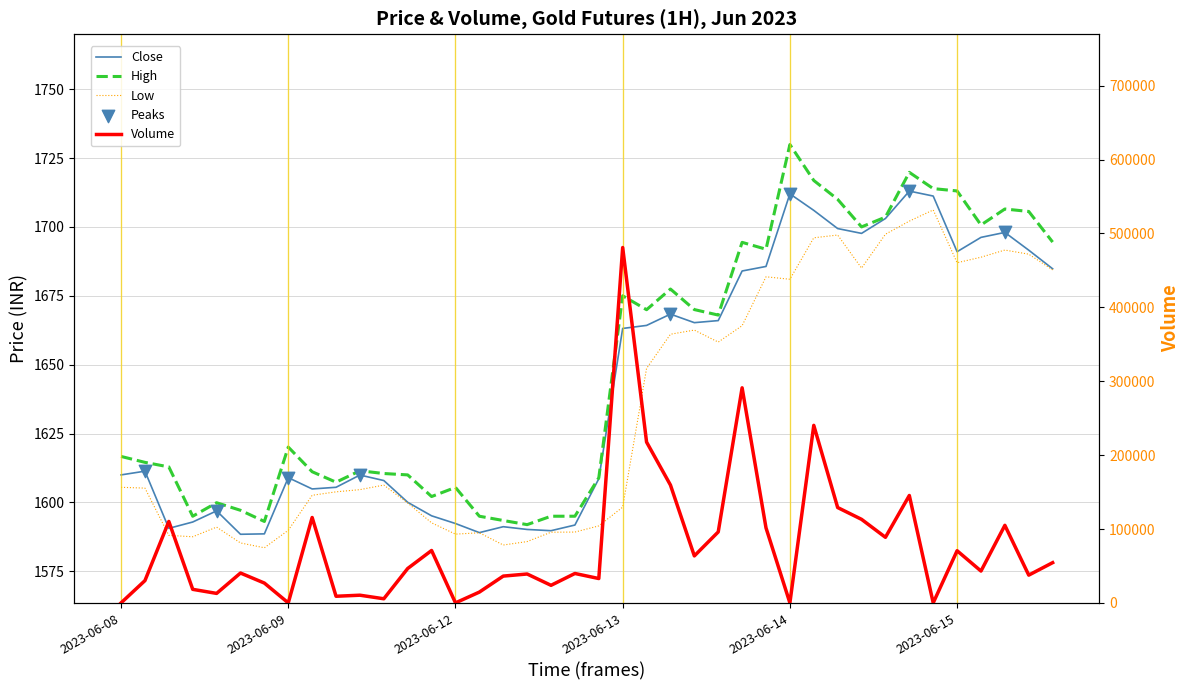

At which category is the sum across all series the highest?

2023-06-13